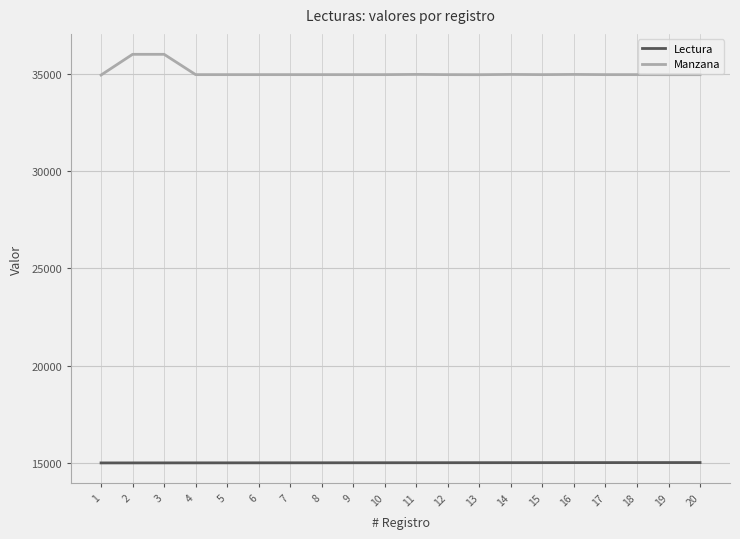

What is the maximum value shown in the chart?

35997